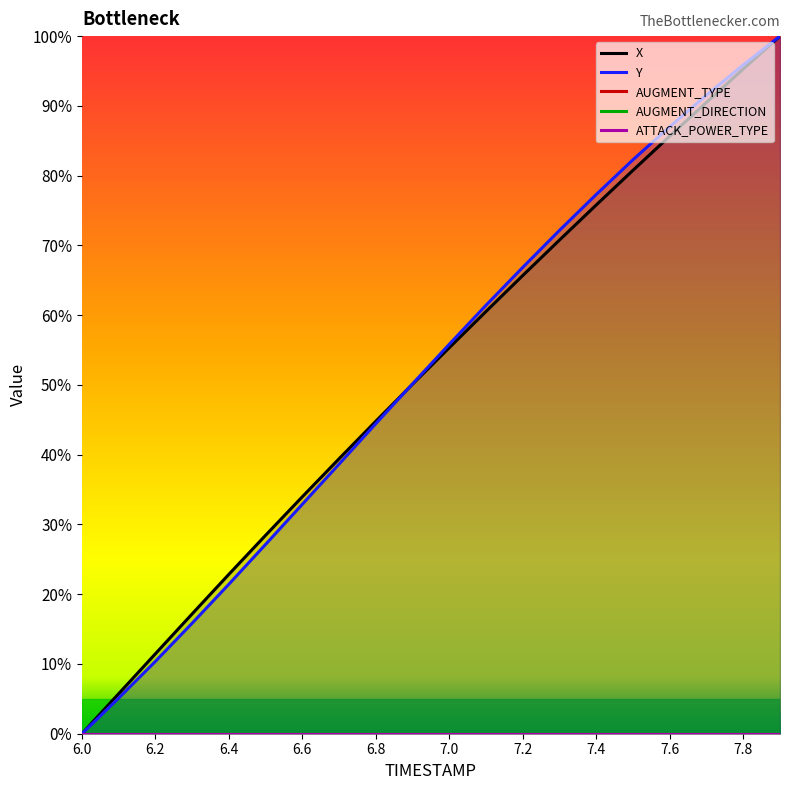

Is it true that Y equals 55.8 at 7.0?

True